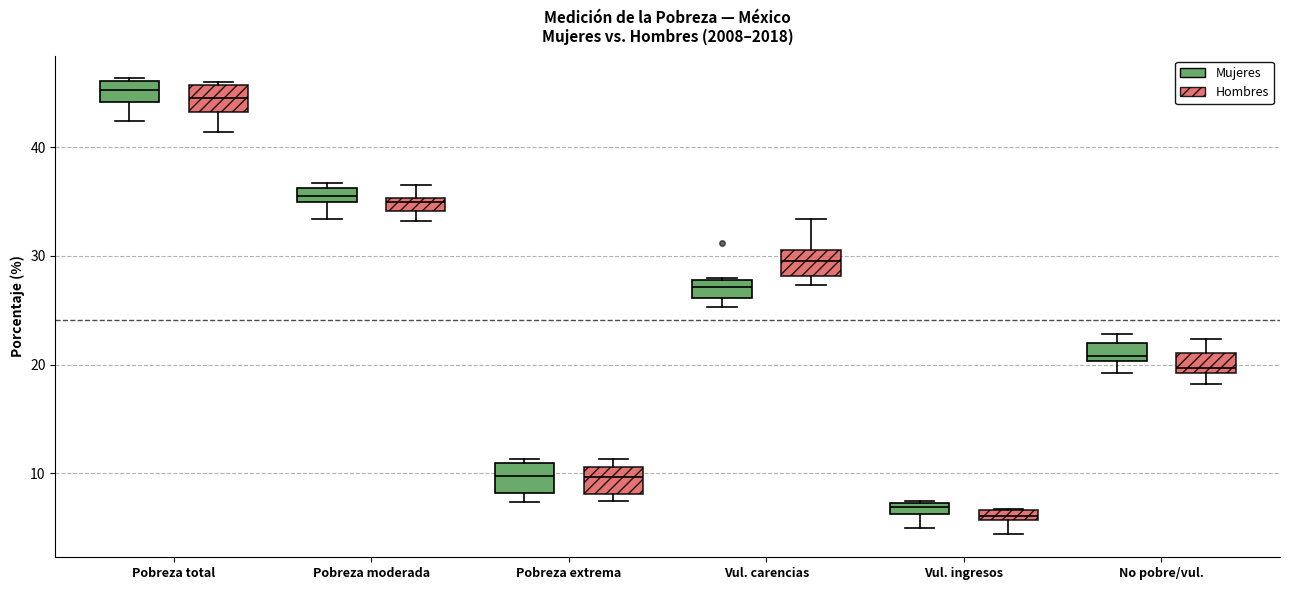

Where is the lower edge of the box for Vul. carencias (Mujeres) on the y-axis? The values are not printed on the chart, so give them approximately, as read against the axis.

26